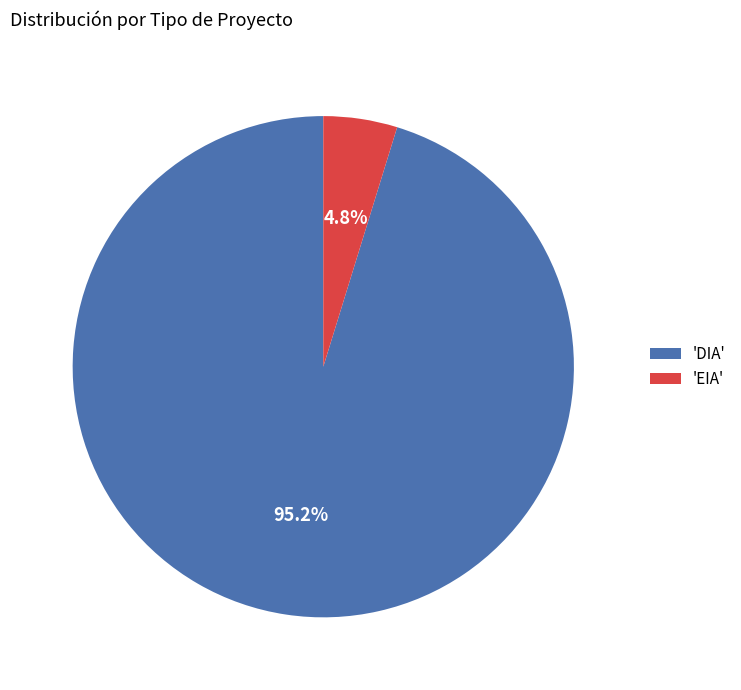

Is there a majority slice in this chart?

Yes